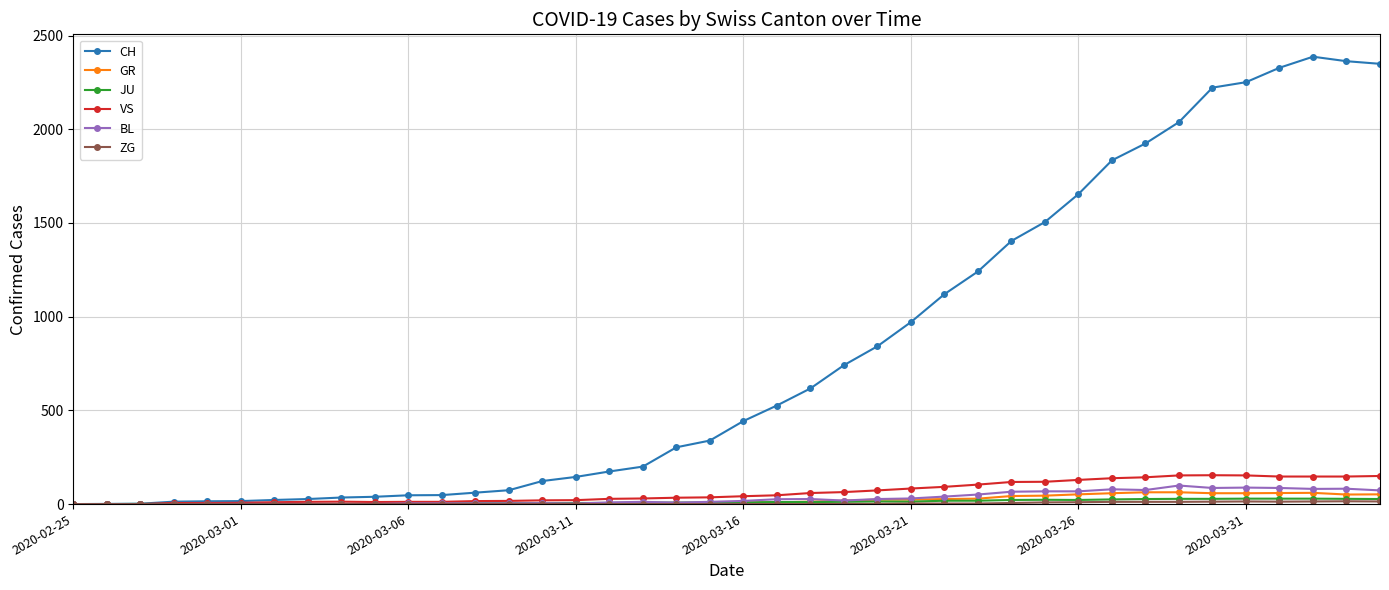

Which series has the widest spread of values?

CH